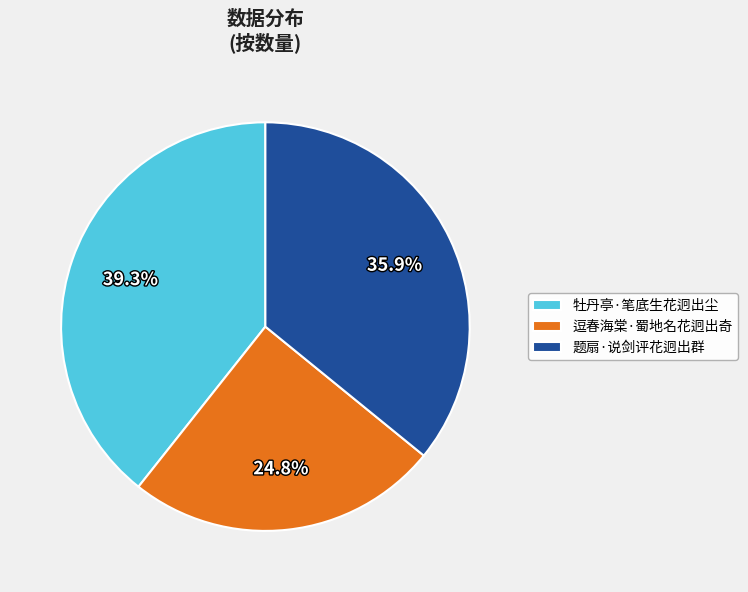

To the nearest percent, what is the combined percentage of 牡丹亭·笔底生花迥出尘 and 逗春海棠·蜀地名花迥出奇?

64%